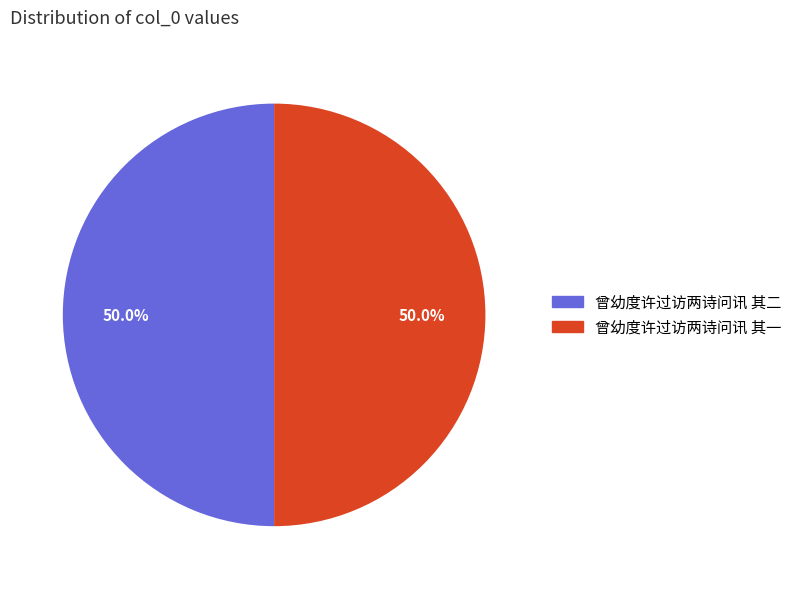

What is the ratio of the value at 曾幼度许过访两诗问讯 其一 to the value at 曾幼度许过访两诗问讯 其二?

1.0